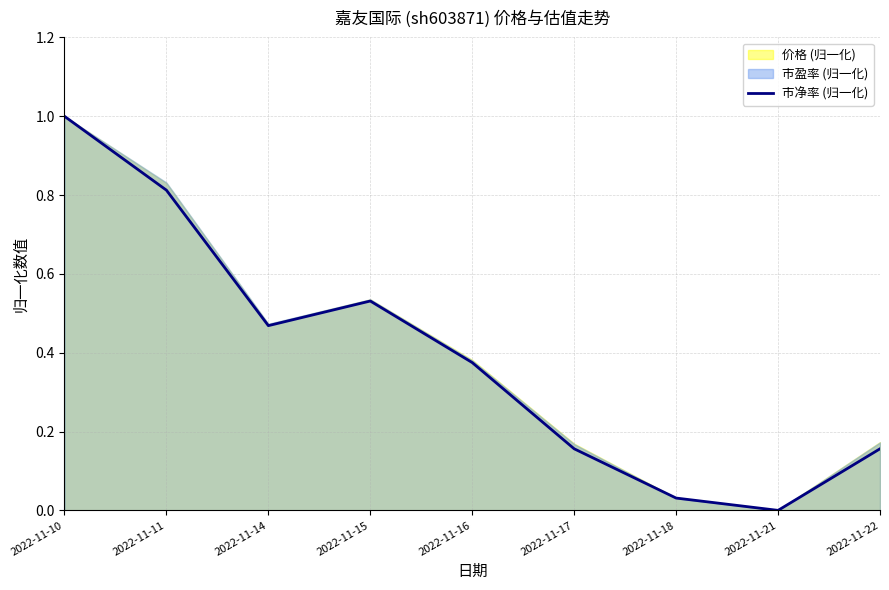

Reading left to right, extract all data points from this chart.

1.0	0.8	0.5	0.5	0.4	0.2	0.0	0.0	0.2